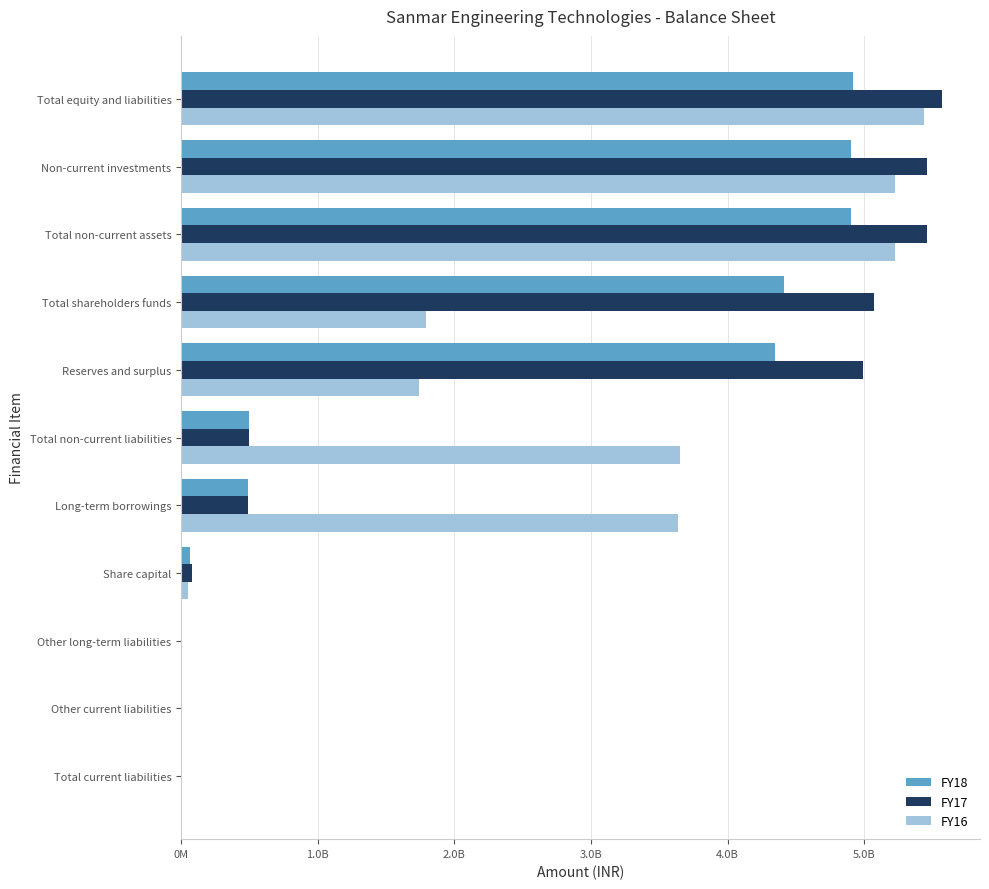

What are all the series names shown in the legend?

FY18, FY17, FY16